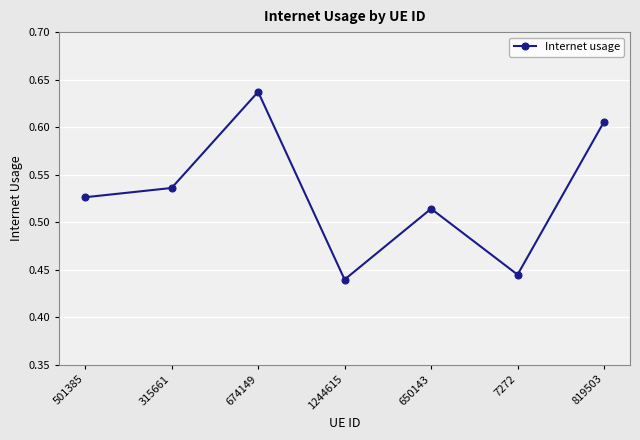

List the labels in order of value, largest first.

674149, 819503, 315661, 501385, 650143, 7272, 1244615